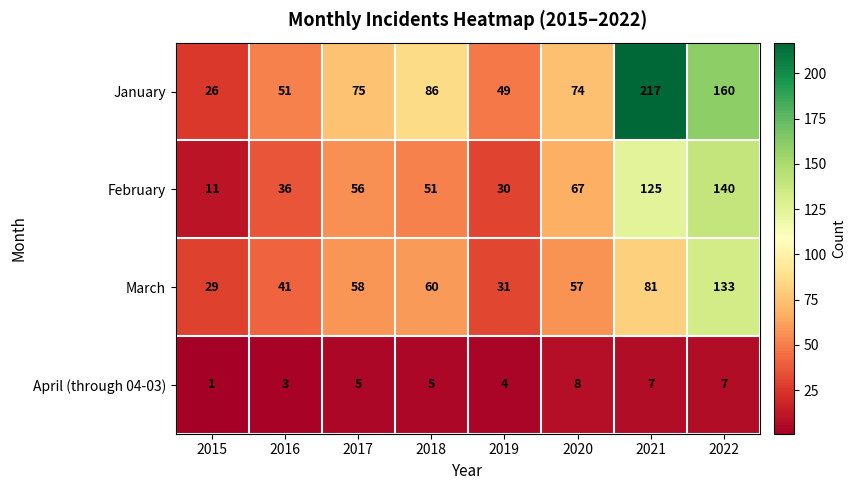

What is the sum of the April (through 04-03) values at 2022 and 2016?

10